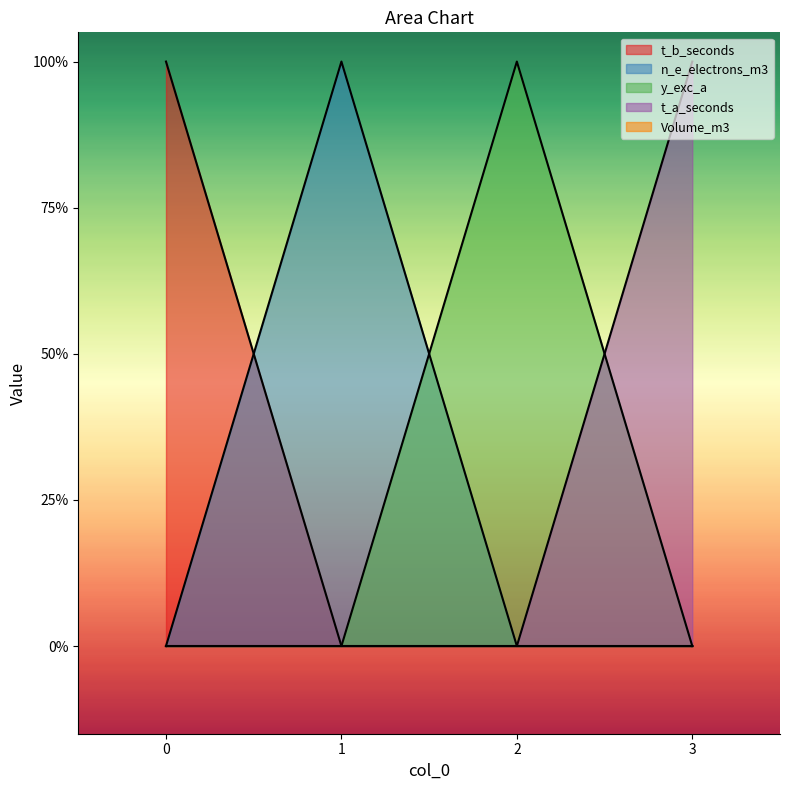

Is the value of n_e_electrons_m3 at 0 greater than the value of y_exc_a at 2?

No